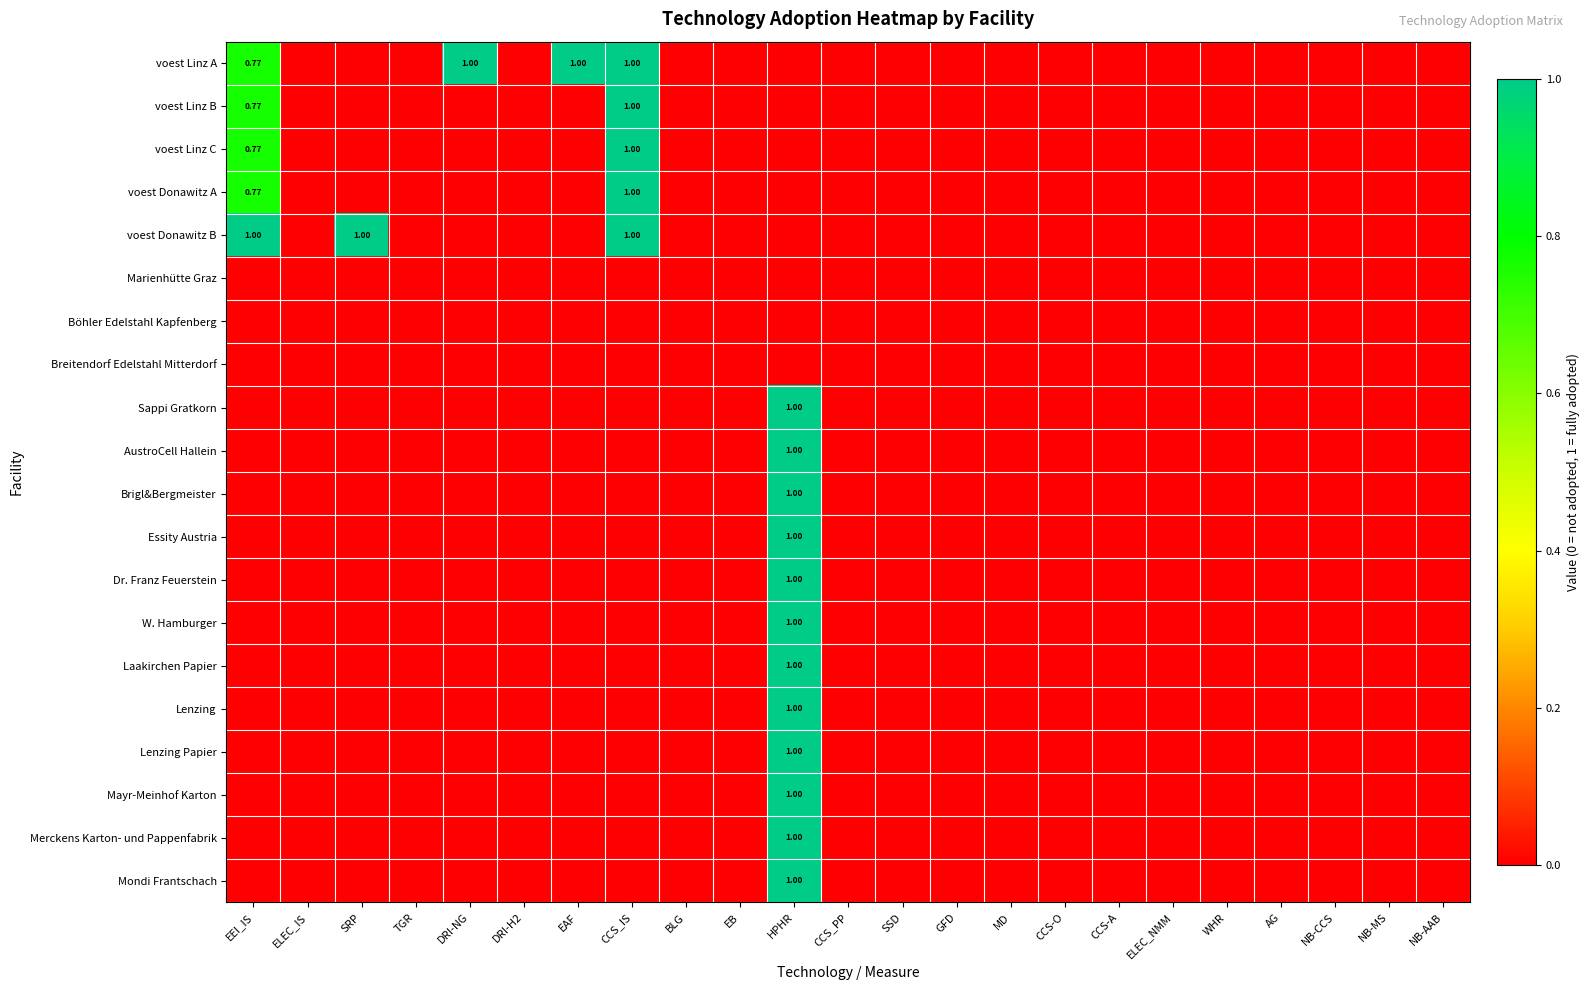

What is the maximum value shown in the chart?

1.0